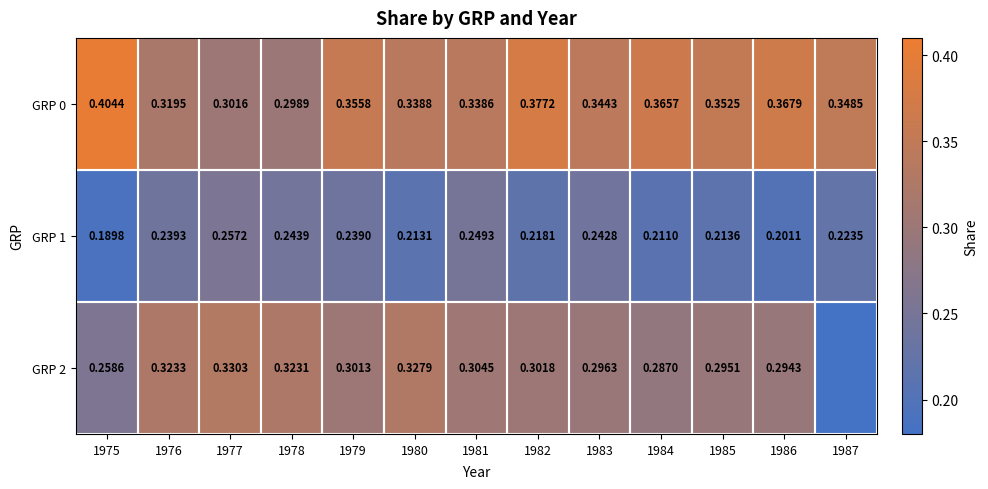

Is the value of GRP 0 at 1984 greater than the value of GRP 1 at 1987?

Yes